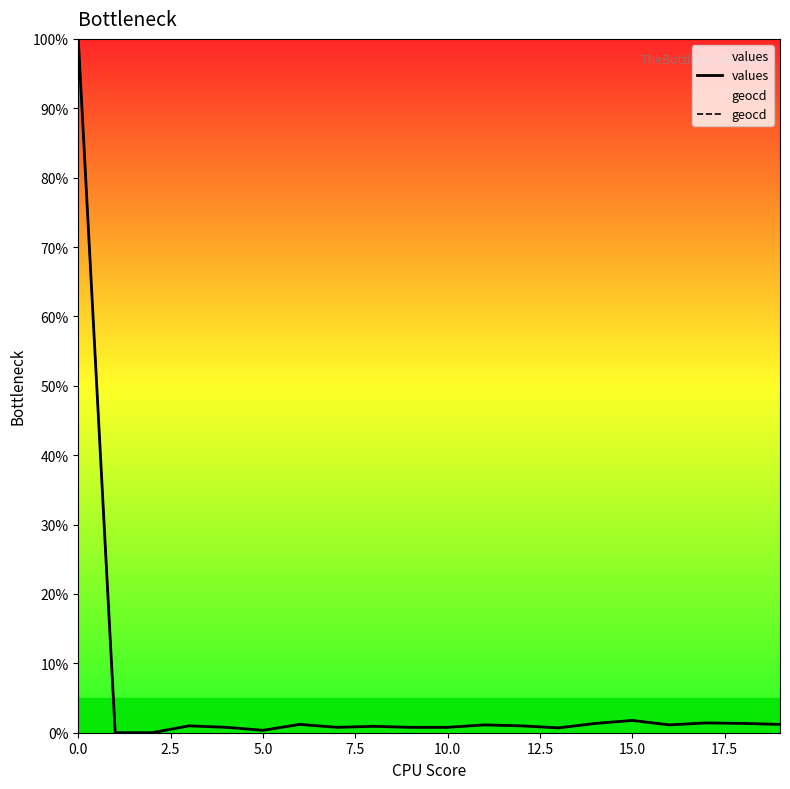

List the series in order of their overall mean, highest first.

geocd, values